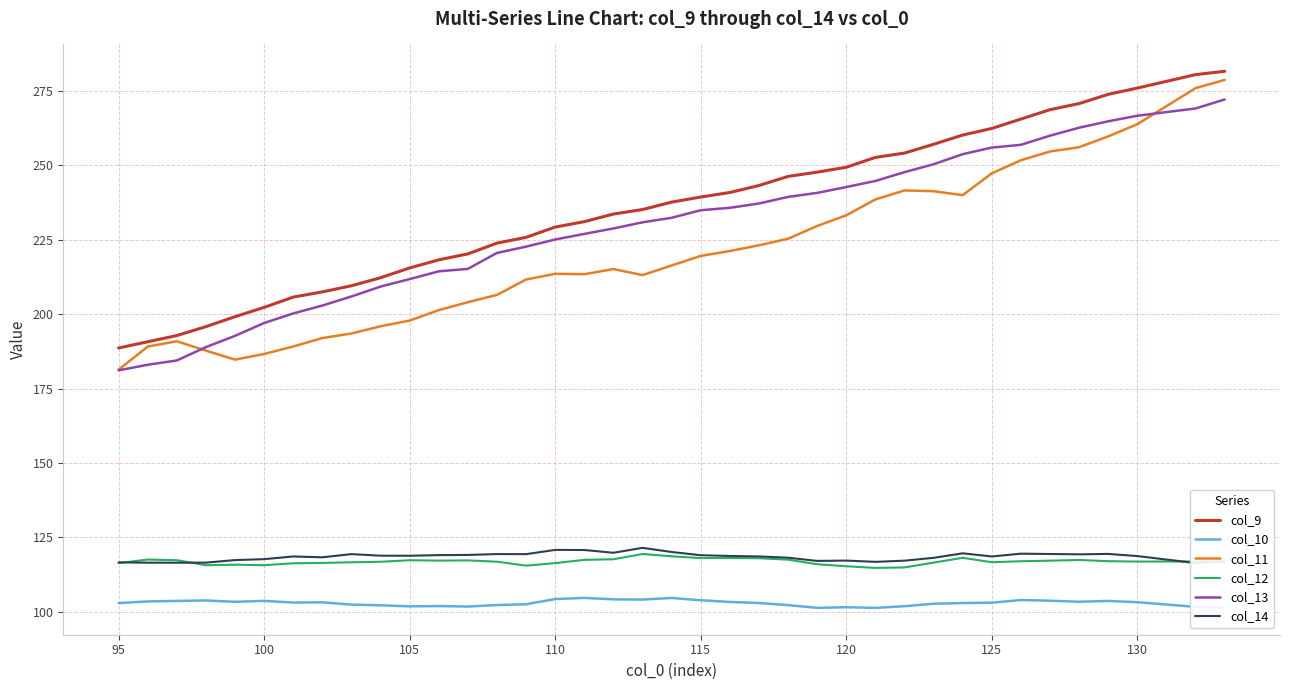

The value of col_13 at 100 is 72.0. True or false?

False